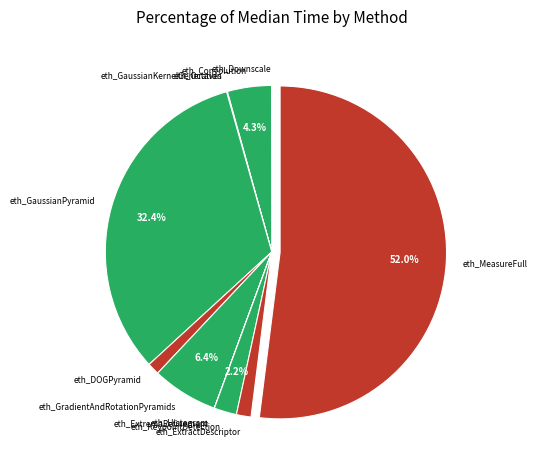

Is eth_MeasureFull the majority of the pie?

Yes